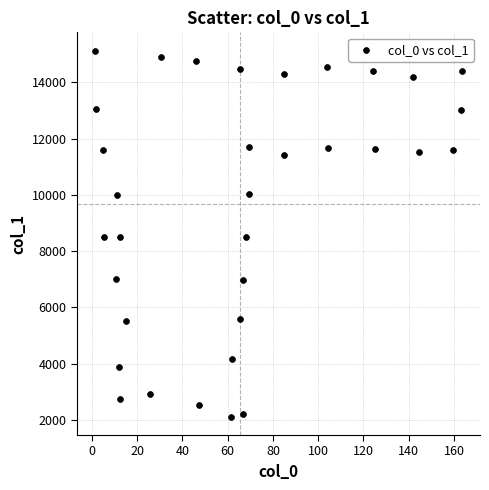

What is the range of X values (max minus min)?

161.8